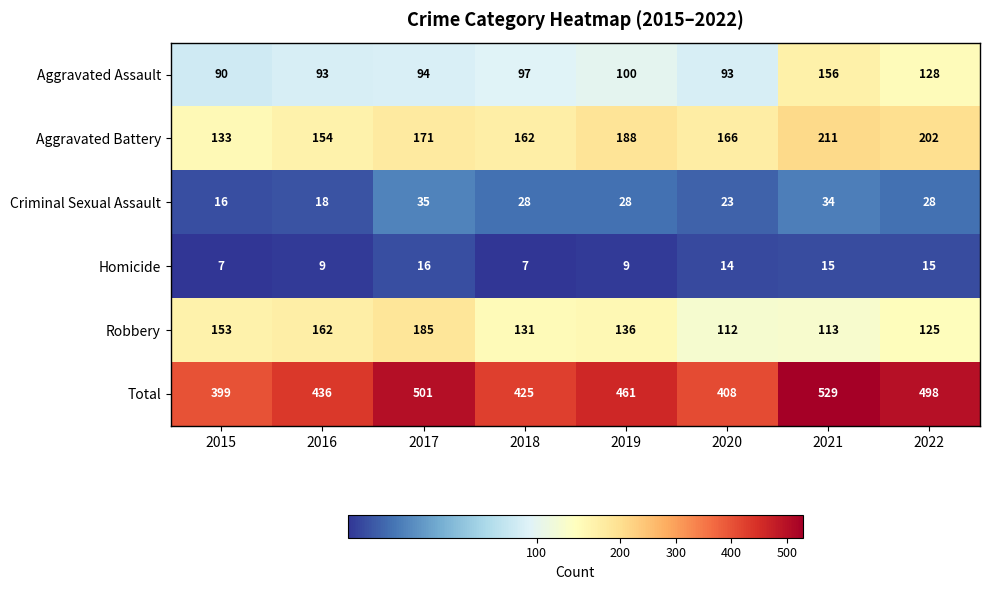

At which label does Aggravated Battery reach its minimum?

2015